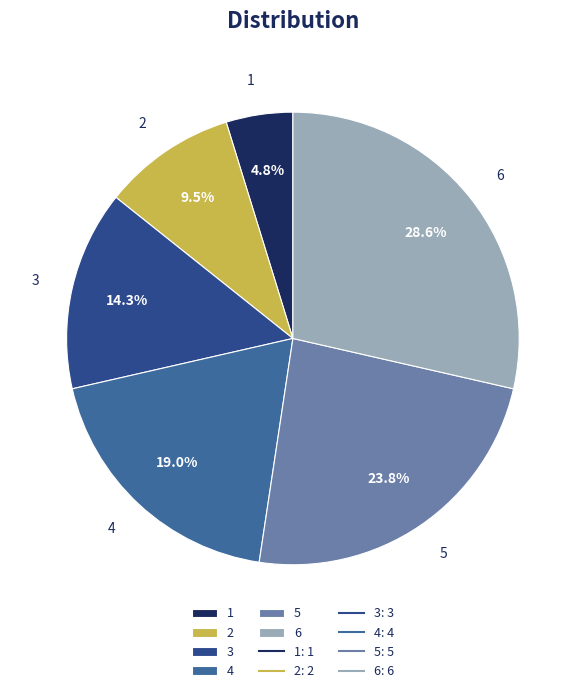

What is the largest slice in the pie chart?

6